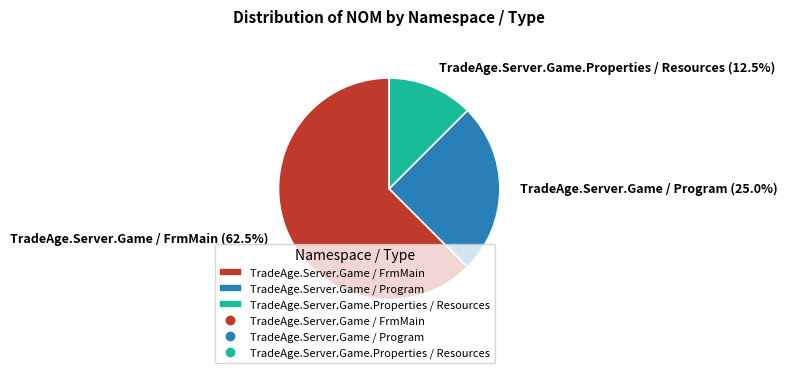

Is there any slice that represents more than half of the pie?

Yes